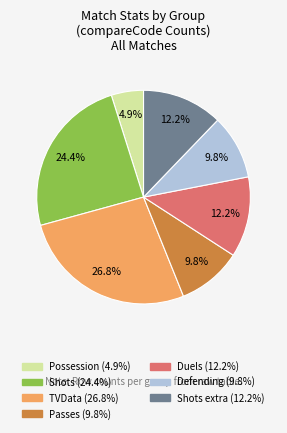

Is there any slice that represents more than half of the pie?

No